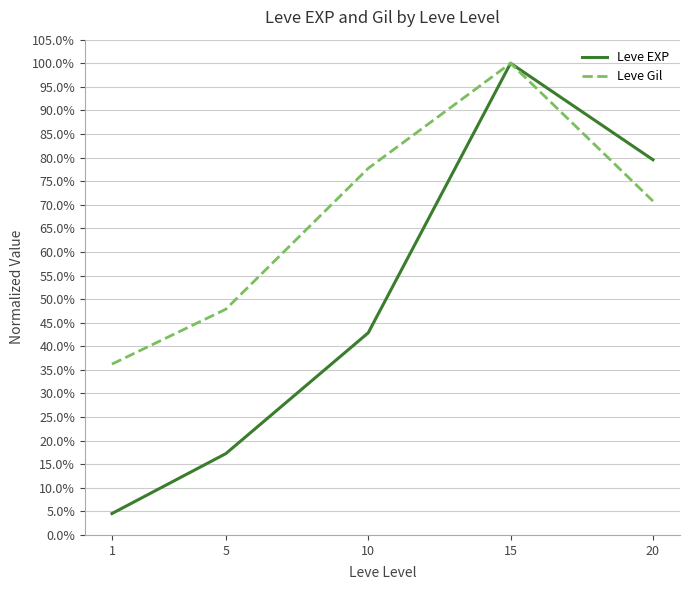

List the series in order of their peak value, lowest first.

Leve EXP, Leve Gil